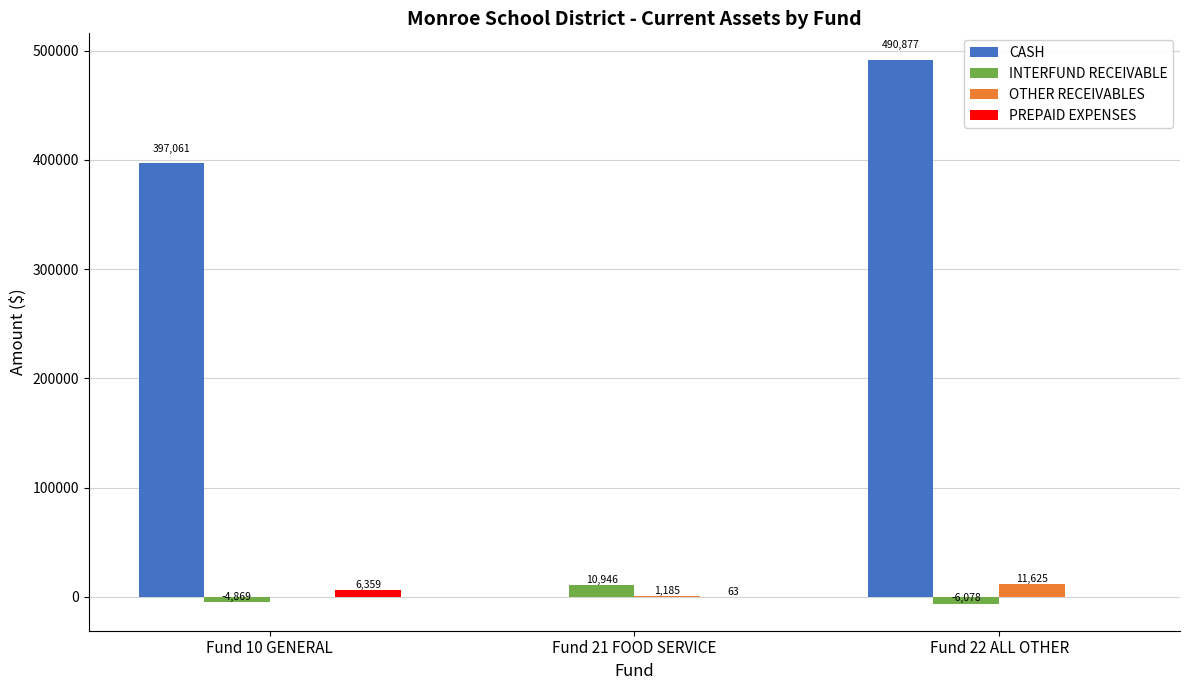

Which series changed the most between Fund 10 GENERAL and Fund 21 FOOD SERVICE?

CASH